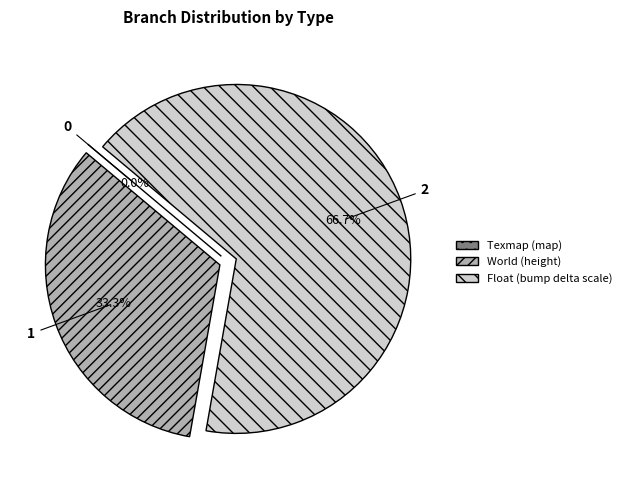

To the nearest percent, what is the difference between the Texmap (map) and Float (bump delta scale) slice percentages?

67%